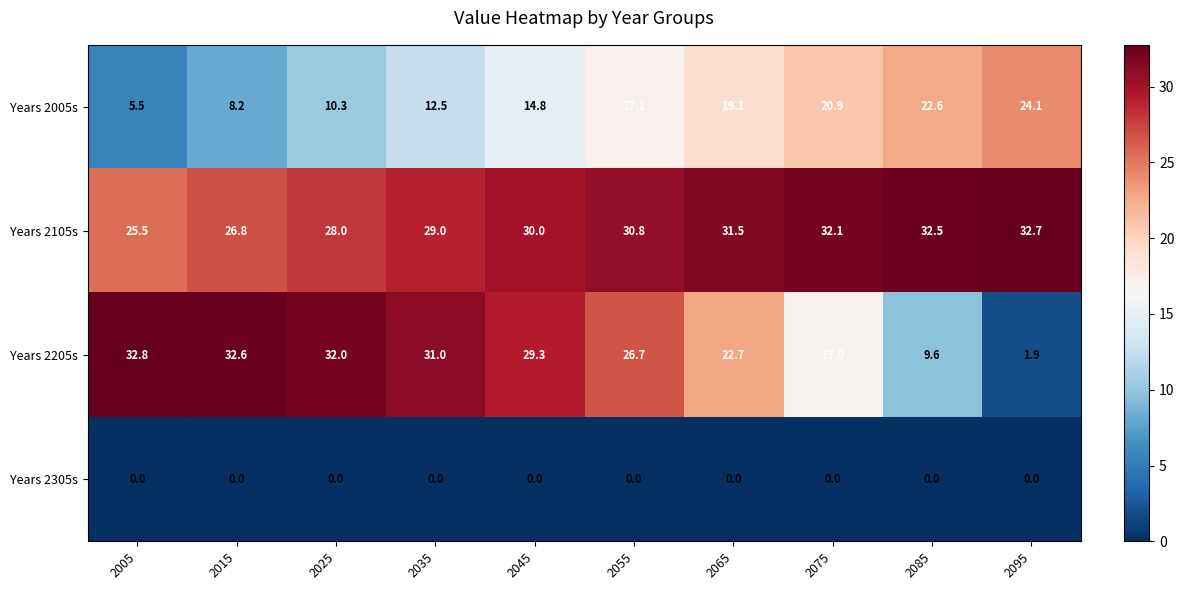

At which label is Years 2205s closest to 17?

2075